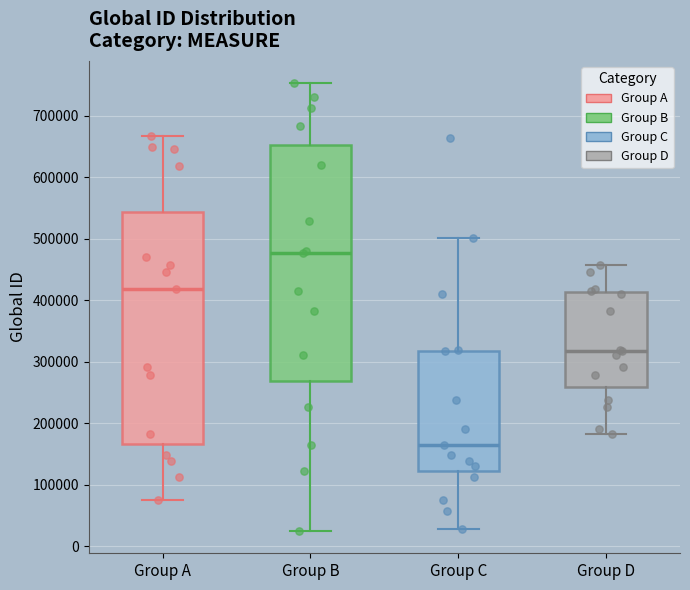

Reading left to right, transcribe this box plot: for each box, give where its median line is, the range the box spans, and where its two whiskers end, as read against the y-axis. The values are not printed on the chart, so give them approximately, as read against the axis.

Group A: median 420000, box 170000 to 540000, whiskers 80000 to 670000
Group B: median 480000, box 270000 to 650000, whiskers 30000 to 750000
Group C: median 160000, box 120000 to 320000, whiskers 30000 to 500000
Group D: median 320000, box 260000 to 410000, whiskers 180000 to 460000